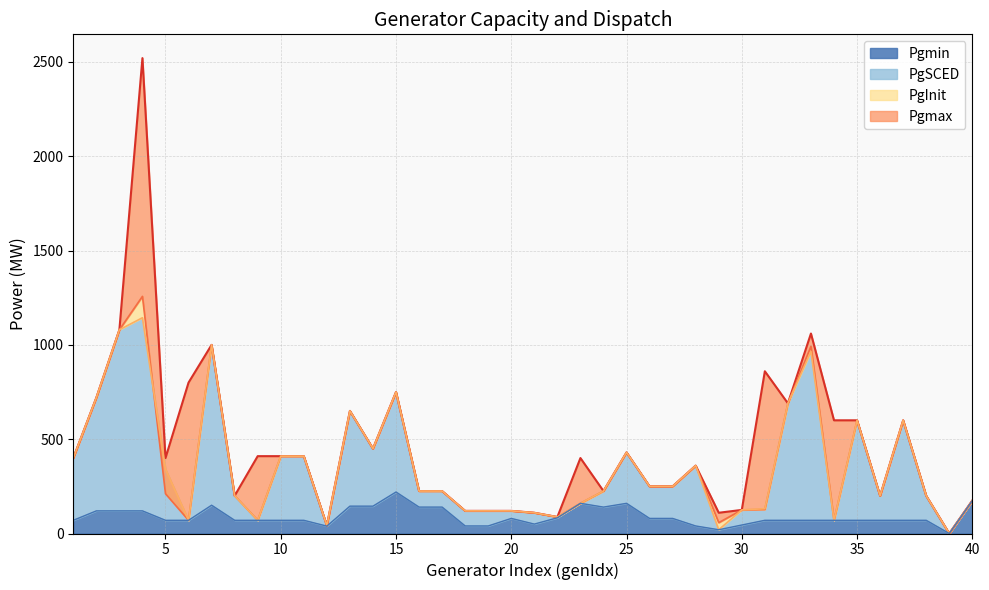

At which category does PgSCED reach its first local peak?

4